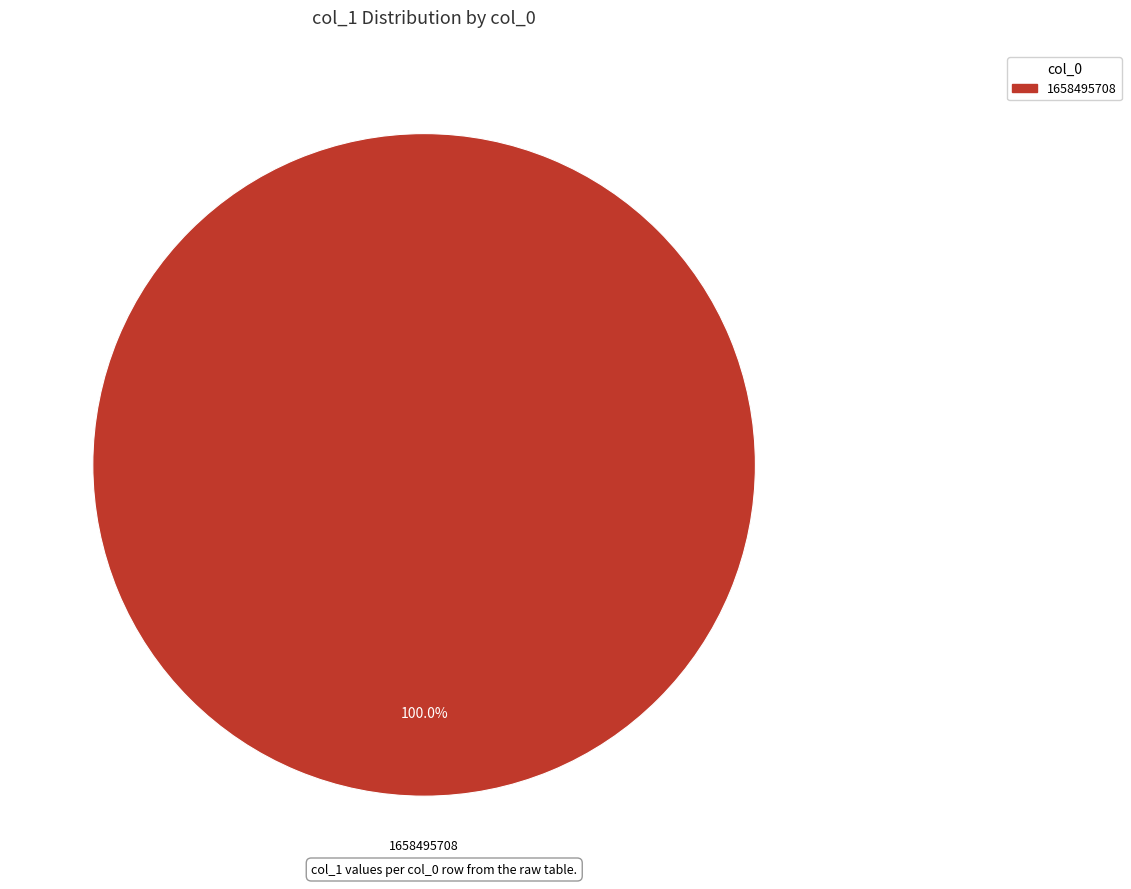

Rank the categories by value from highest to lowest.

1658495708